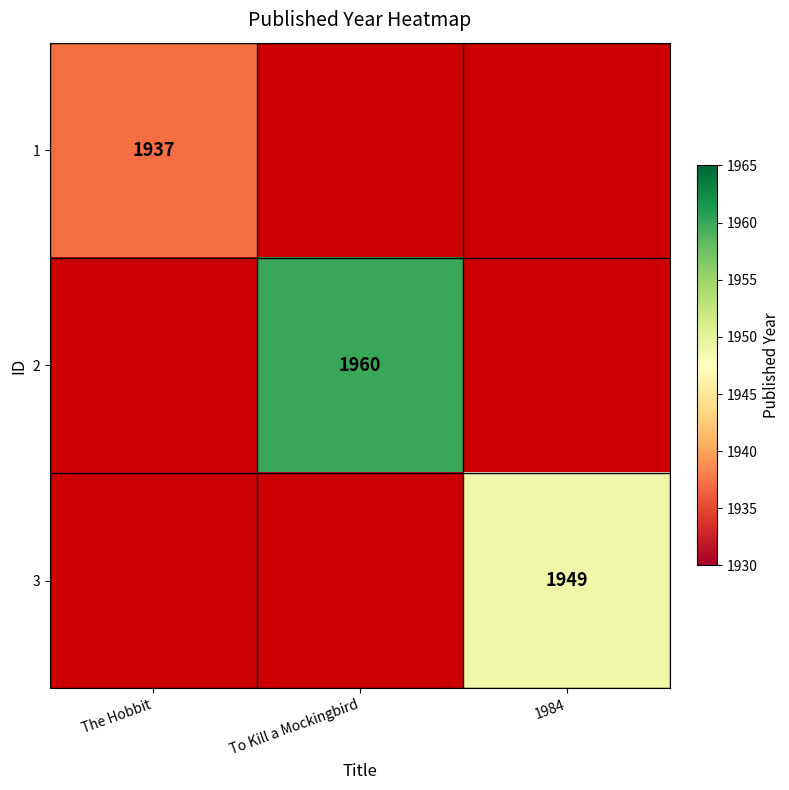

What is the total value across all series at The Hobbit?

1937